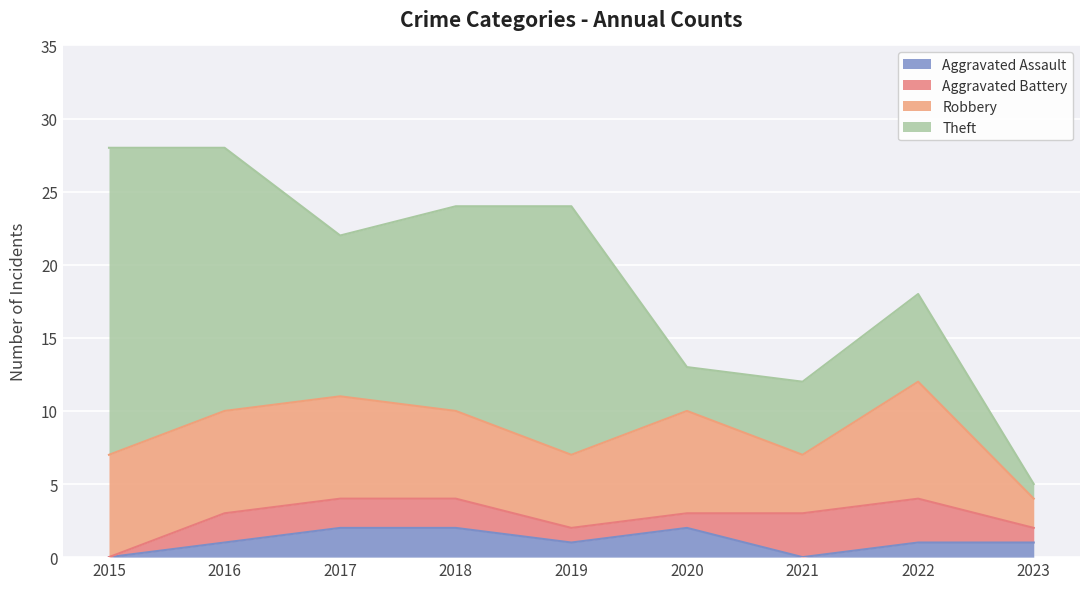

Does the chart display data point markers on the line(s)?

No